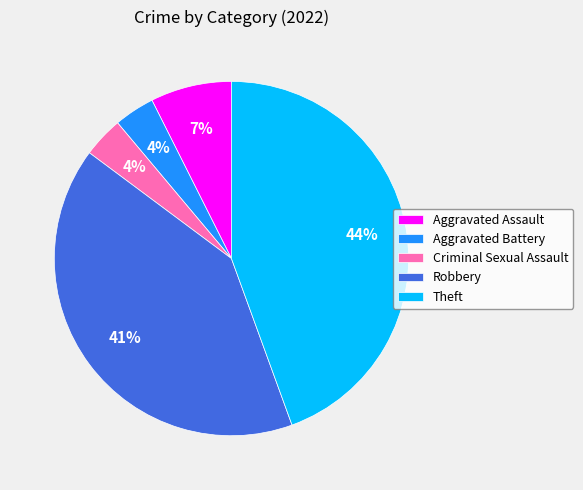

Does any single category account for the majority?

No